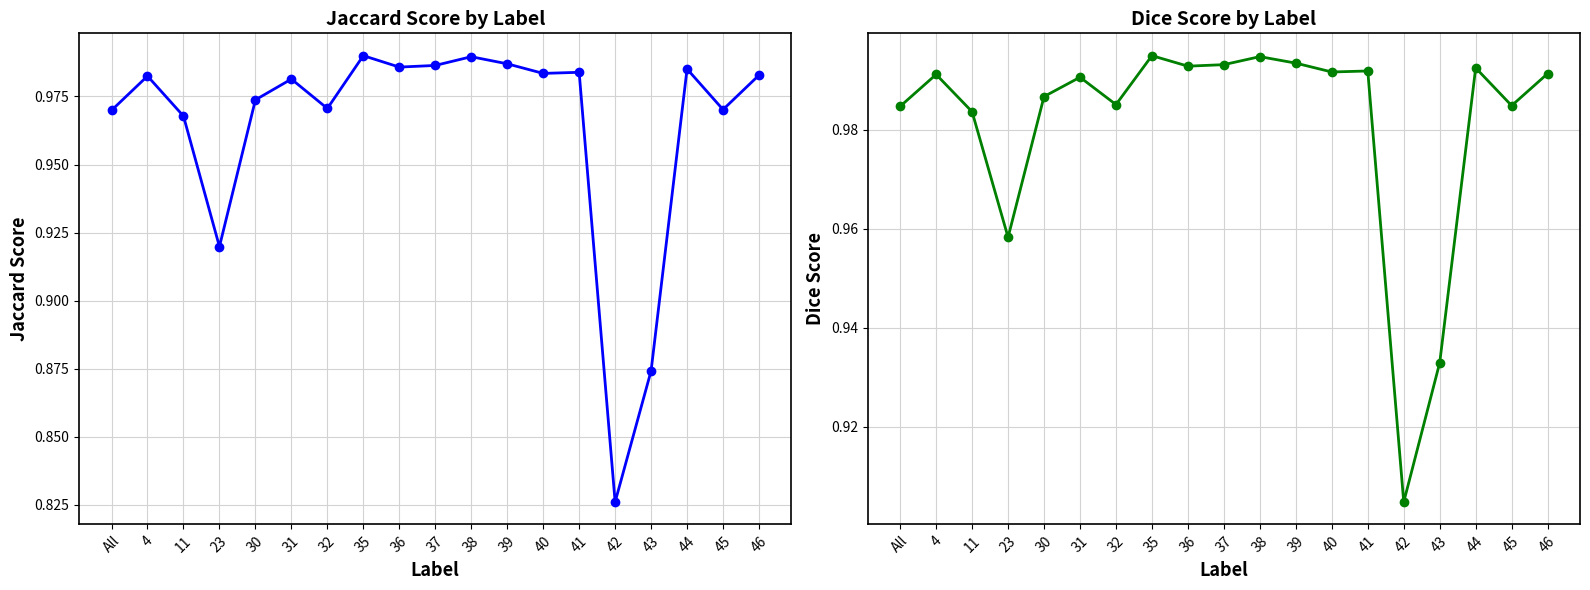

Reading left to right, list all the values displayed in this chart.

Jaccard: 1.0	1.0	1.0	0.9	1.0	1.0	1.0	1.0	1.0	1.0	1.0	1.0	1.0	1.0	0.8	0.9	1.0	1.0	1.0
Dice: 1.0	1.0	1.0	1.0	1.0	1.0	1.0	1.0	1.0	1.0	1.0	1.0	1.0	1.0	0.9	0.9	1.0	1.0	1.0